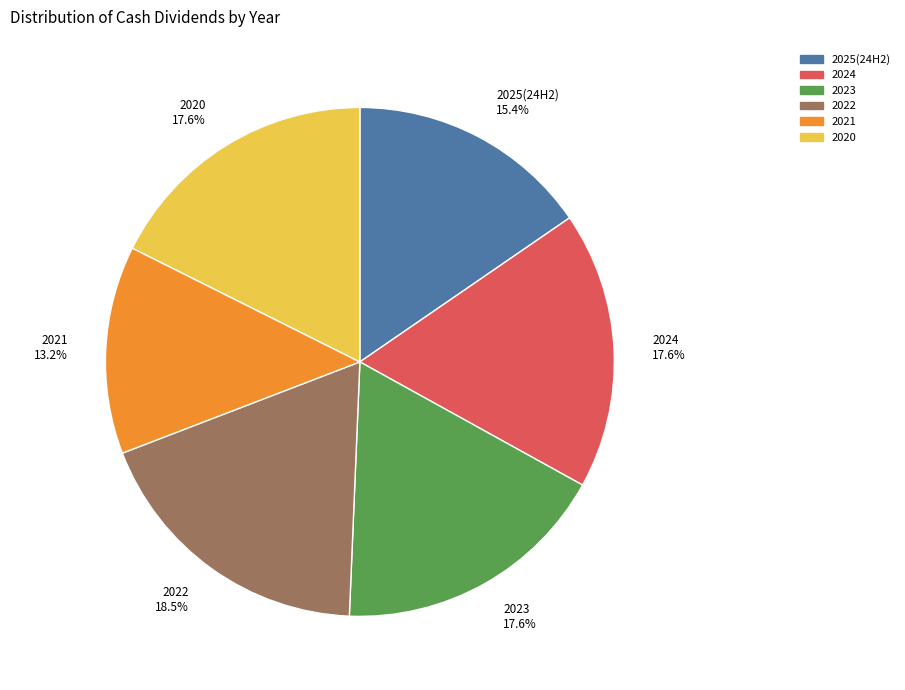

Which has a higher value, 2022 18.5% or 2020 17.6%?

2022 18.5%